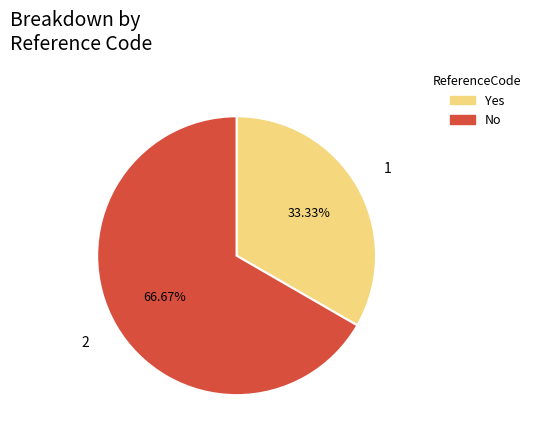

Combined, do No and Yes account for over 50%?

Yes